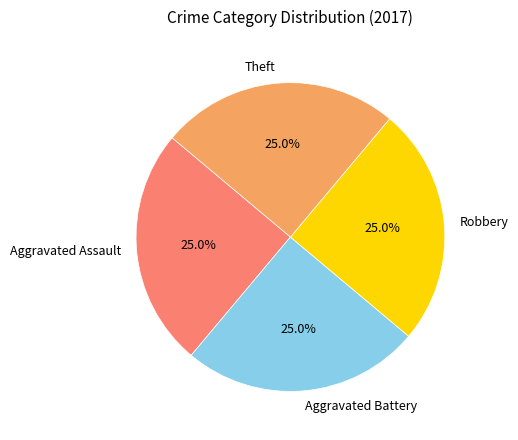

Is Theft the majority of the pie?

No